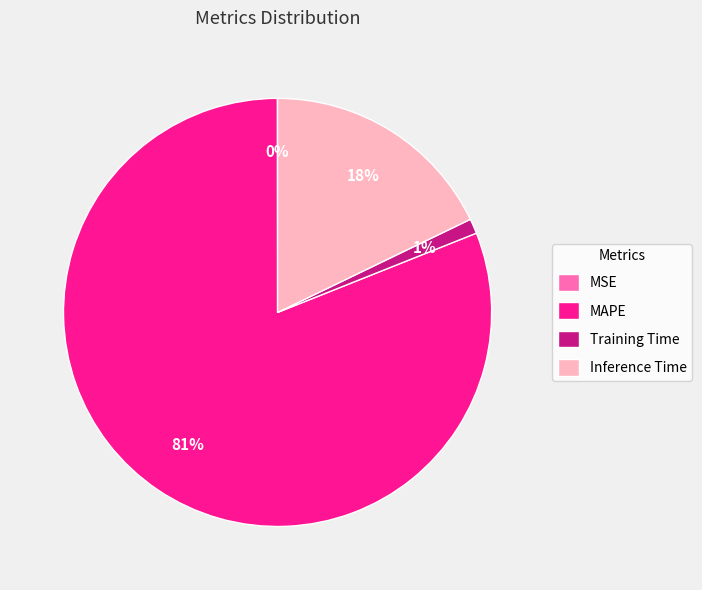

What is the largest slice in the pie chart?

MAPE